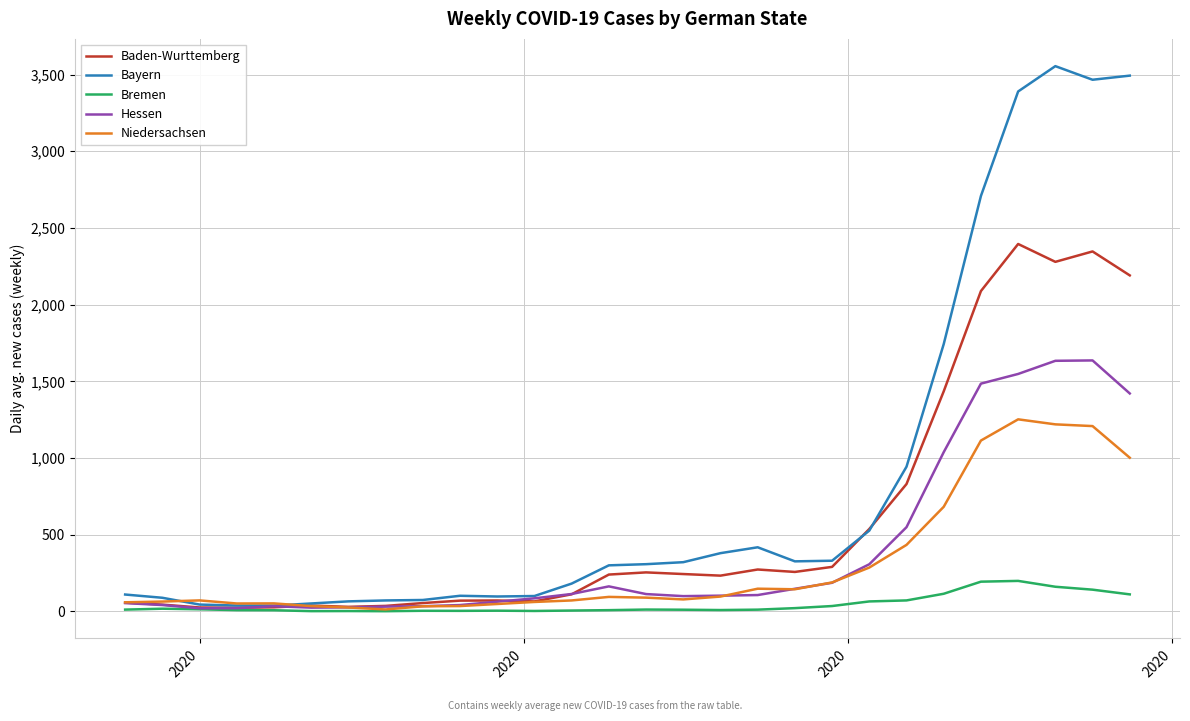

What is the highest value of the Niedersachsen series?

1252.4